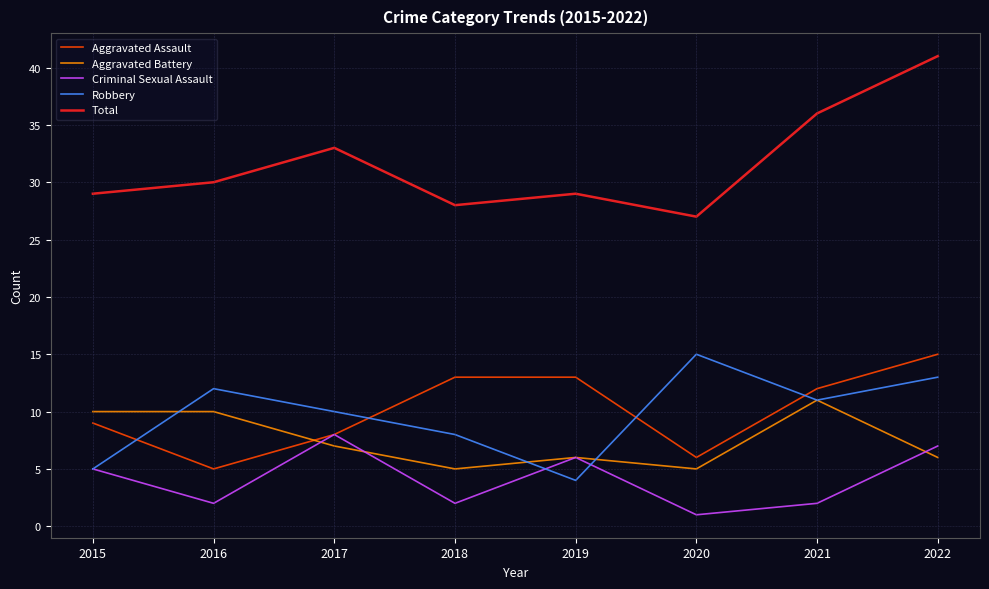

What are all the series names shown in the legend?

Aggravated Assault, Aggravated Battery, Criminal Sexual Assault, Robbery, Total